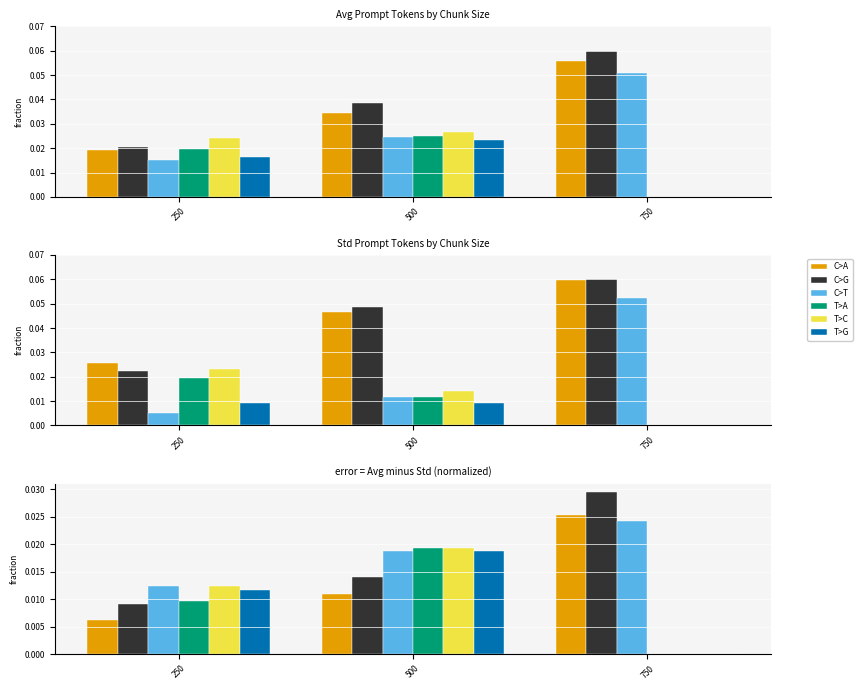

Which has a higher value, 750 or 500?

750